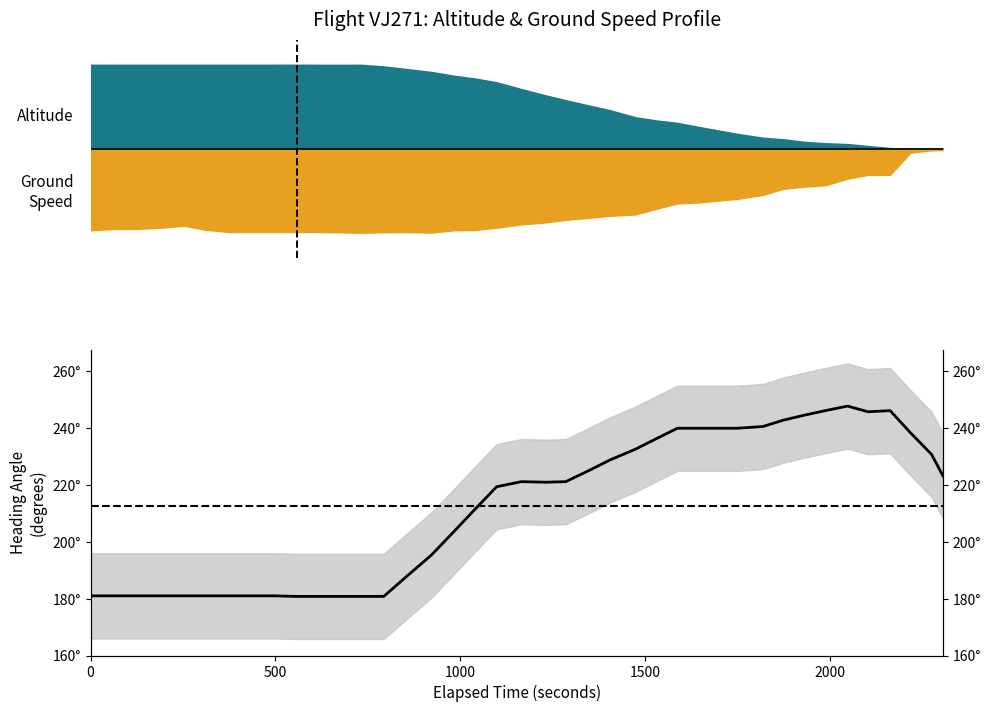

True or false: there are more than 0 points higher than both neighbors.

True